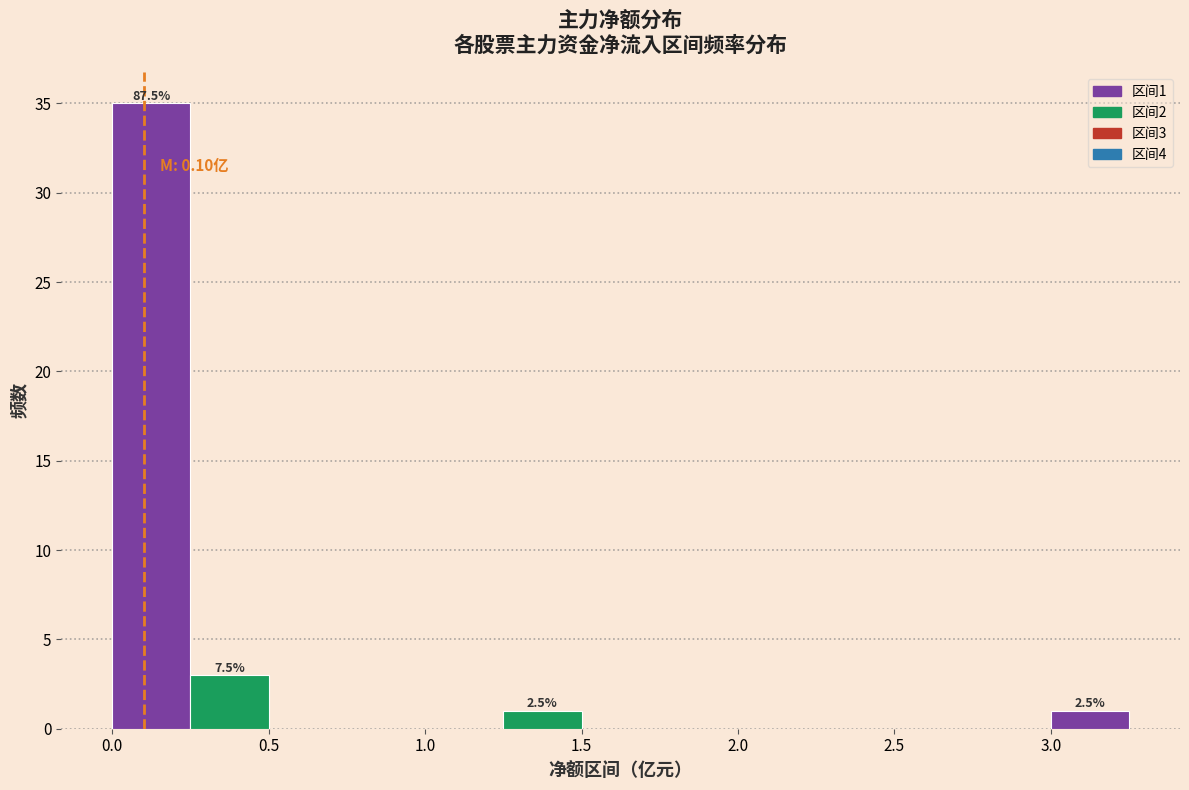

Which range on the x-axis has the tallest bar?

0.00 to 0.25